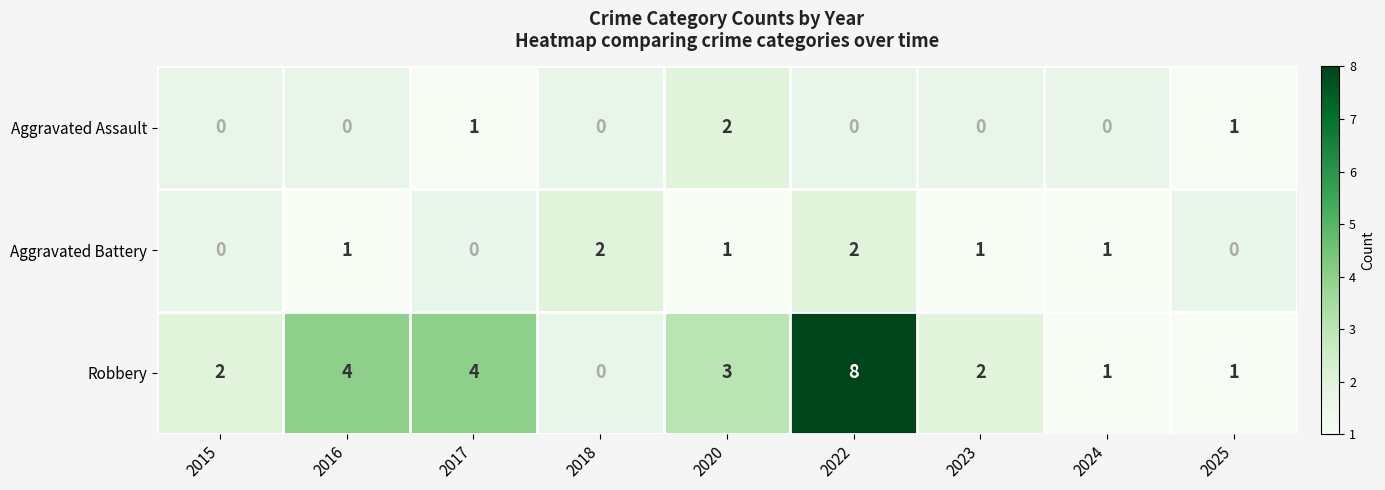

True or false: Robbery has a value of 2 at 2017.

False